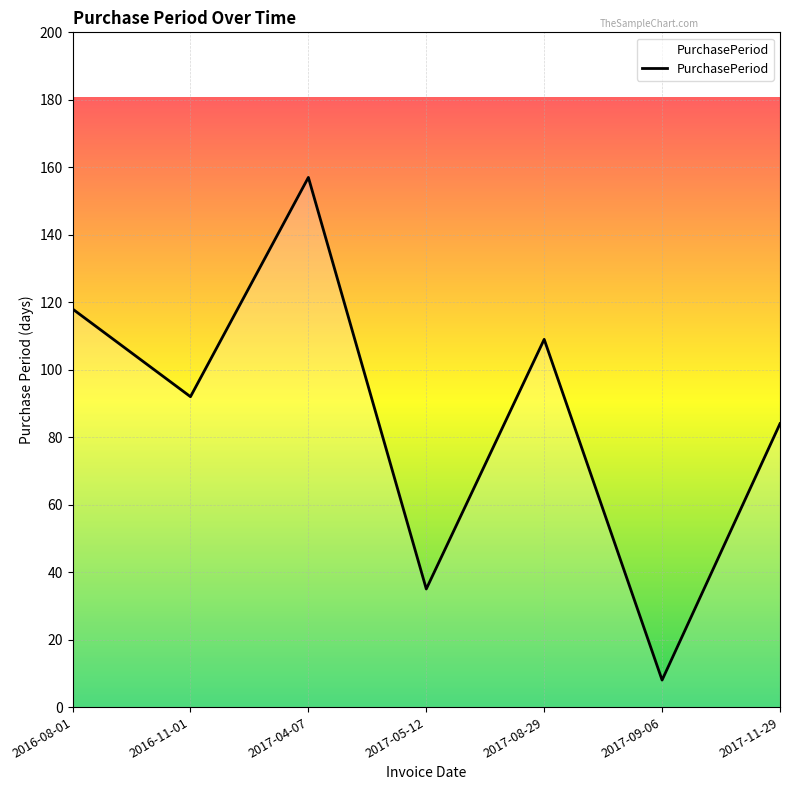

Where does the data first go above 92?

2016-08-01